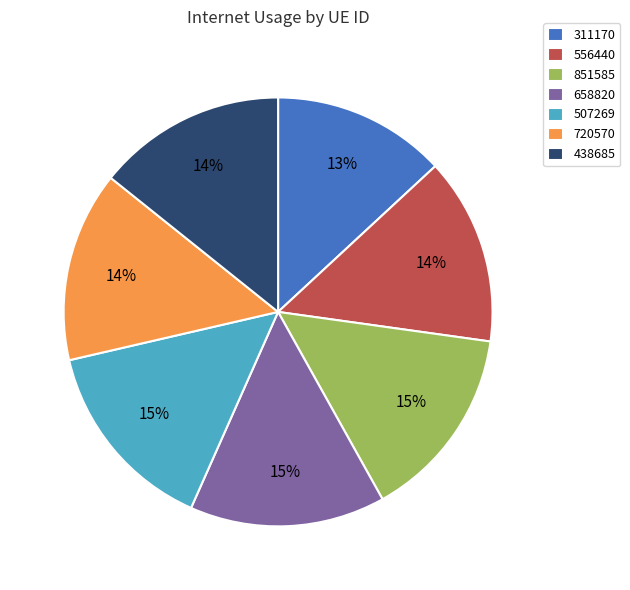

Which slice is the smallest?

311170